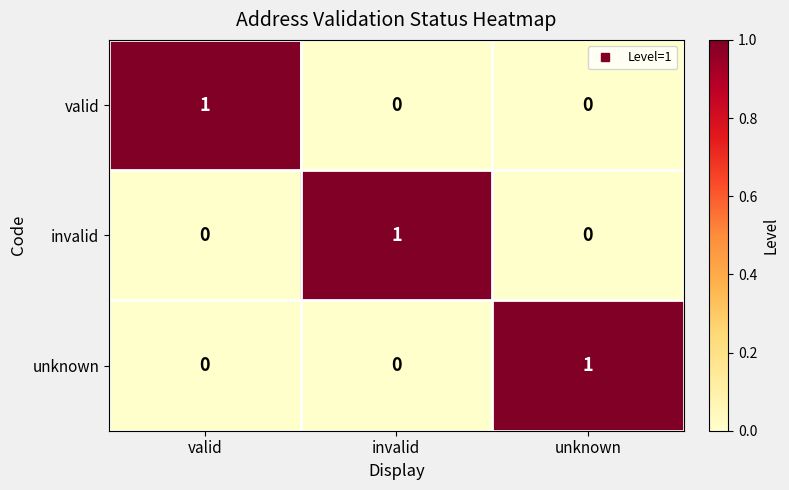

Count the unknown values in the range 0 to 1.

3